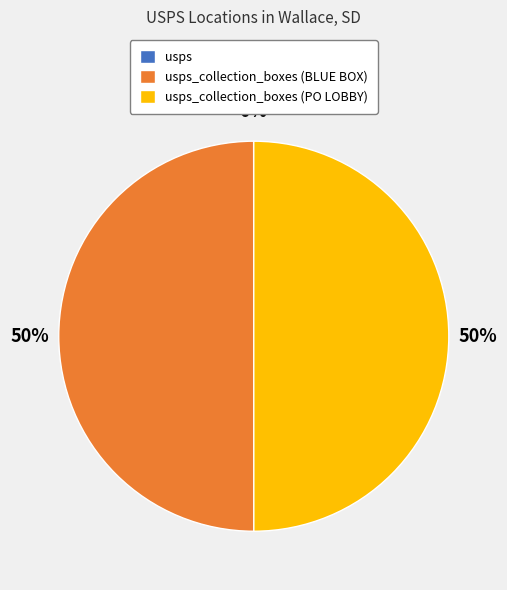

To the nearest percent, what is the average slice percentage?

33%